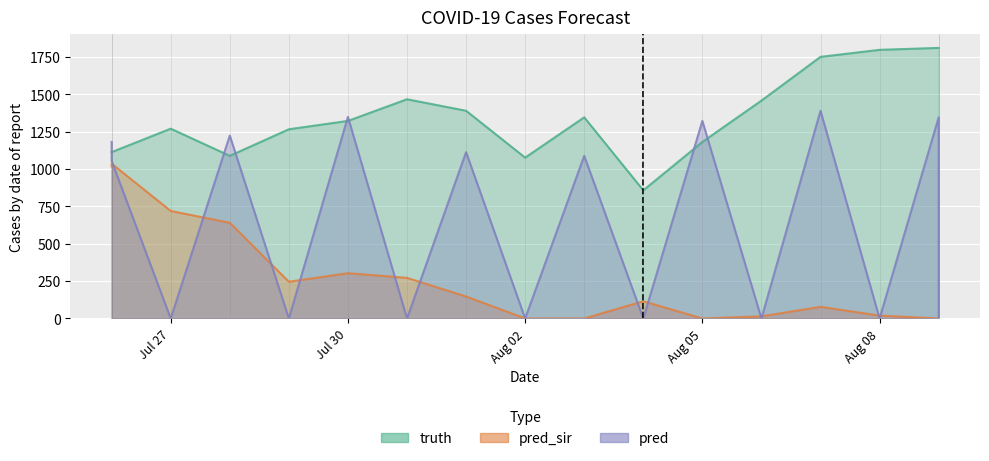

How many lines are shown in the chart?

3